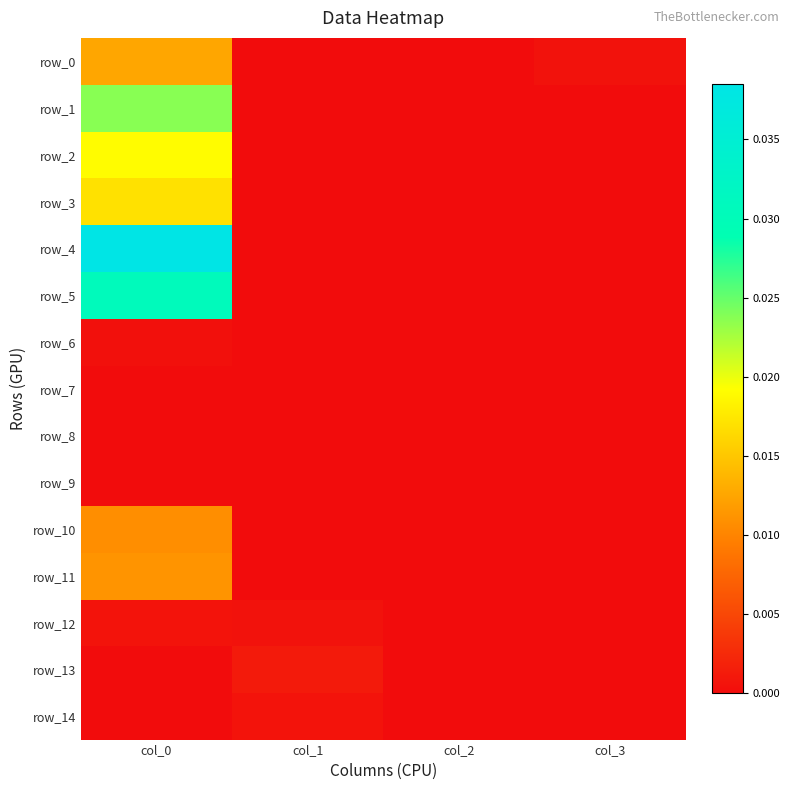

Rank the series at col_1 from highest to lowest value.

row_13, row_14, row_12, row_0, row_1, row_2, row_3, row_4, row_5, row_6, row_7, row_8, row_9, row_10, row_11